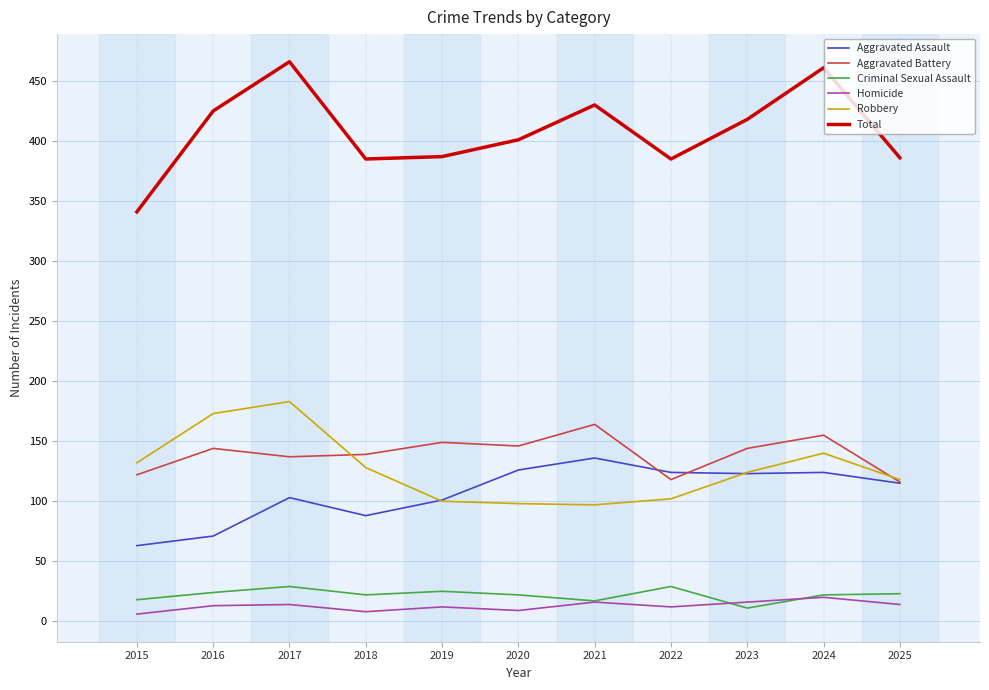

Is it true that Robbery equals 128 at 2020?

False